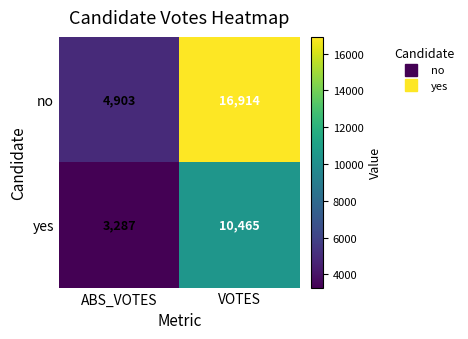

The yes series shows 797 at ABS_VOTES. True or false?

False